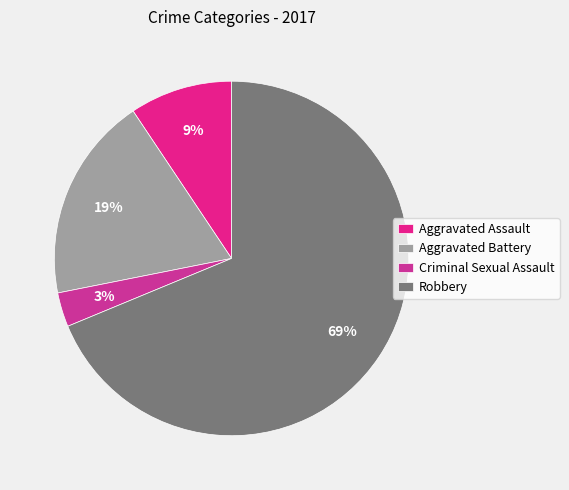

What percentage is the Aggravated Battery slice, to the nearest percent?

19%